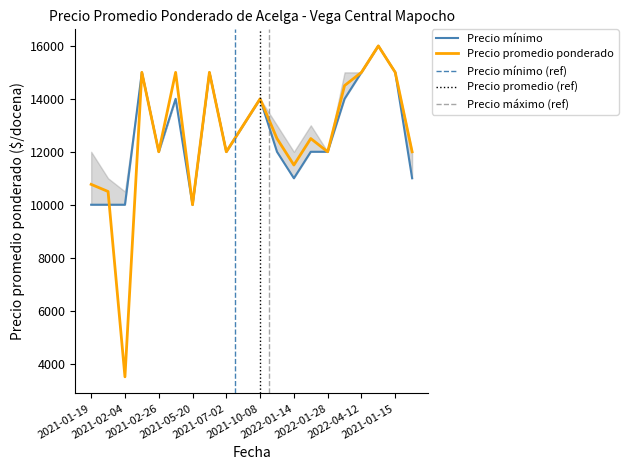

Which category has the lowest value across all series?

2021-02-04